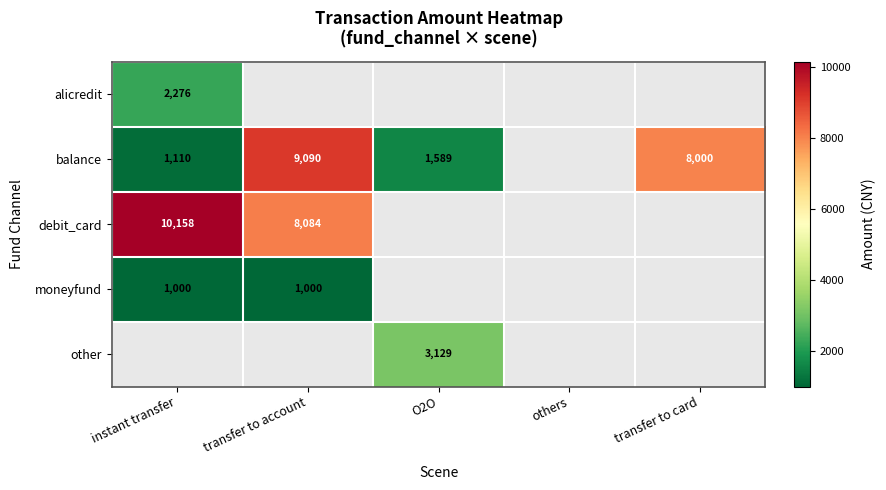

The value of debit_card at instant transfer is 10158. True or false?

True